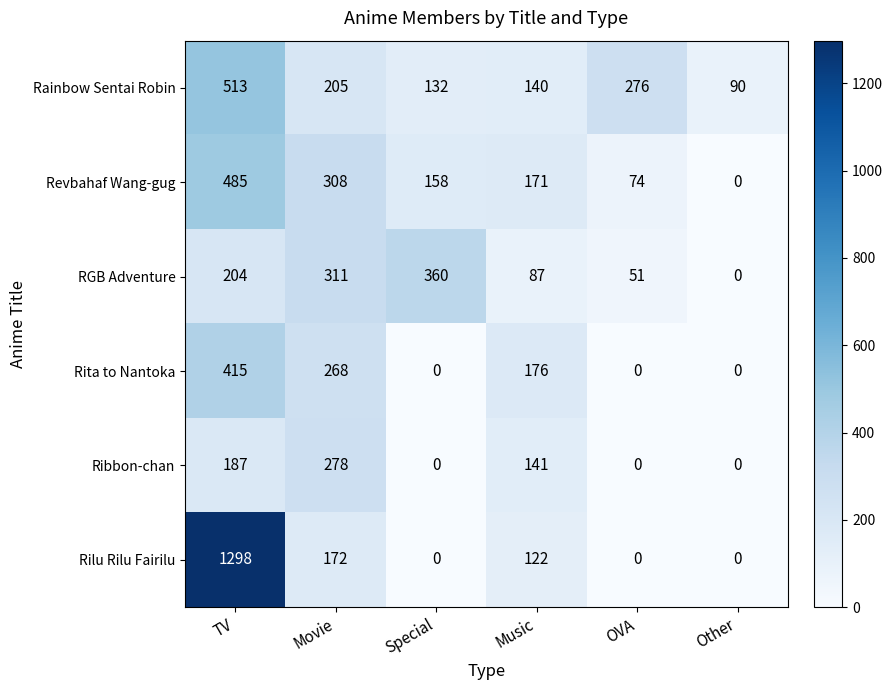

At Movie, list the series in order from largest to smallest.

RGB Adventure, Revbahaf Wang-gug, Ribbon-chan, Rita to Nantoka, Rainbow Sentai Robin, Rilu Rilu Fairilu